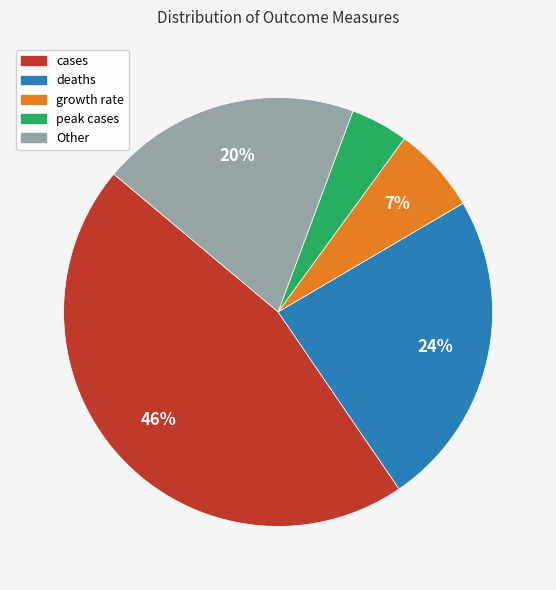

To the nearest percent, what is the average slice percentage?

20%